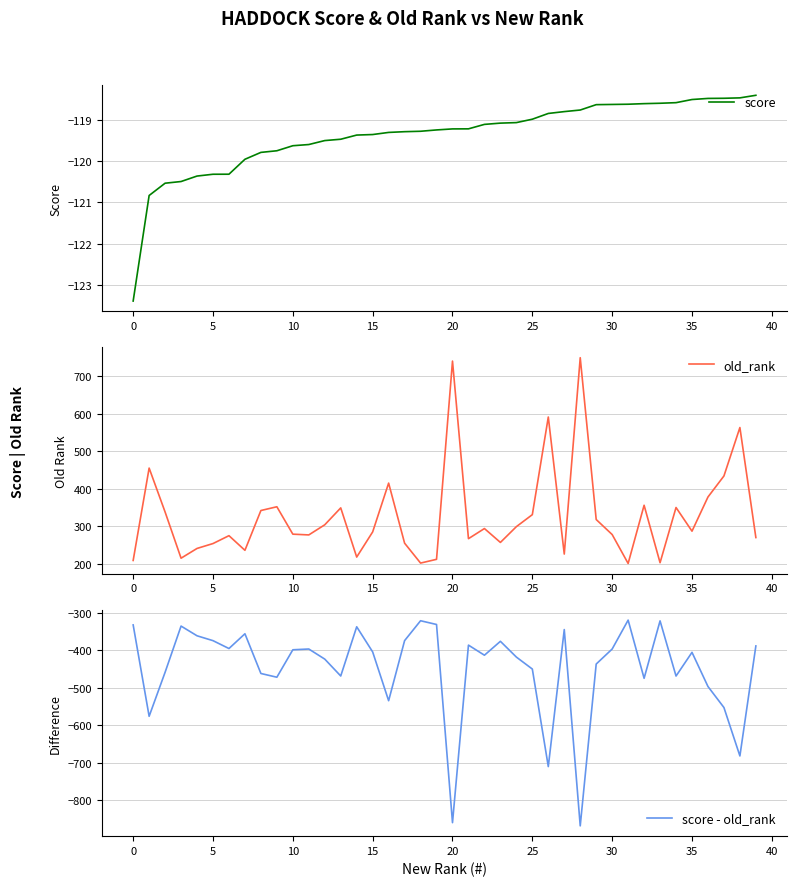

What is the maximum value for score?

-118.4